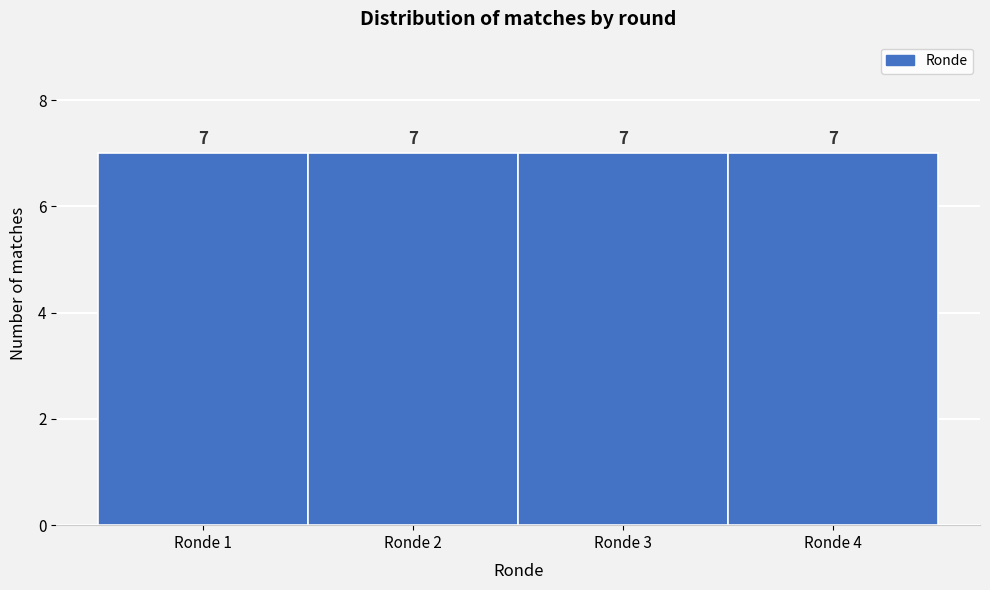

What is the height of the bar covering 1.5 to 2.5 on the x-axis?

7